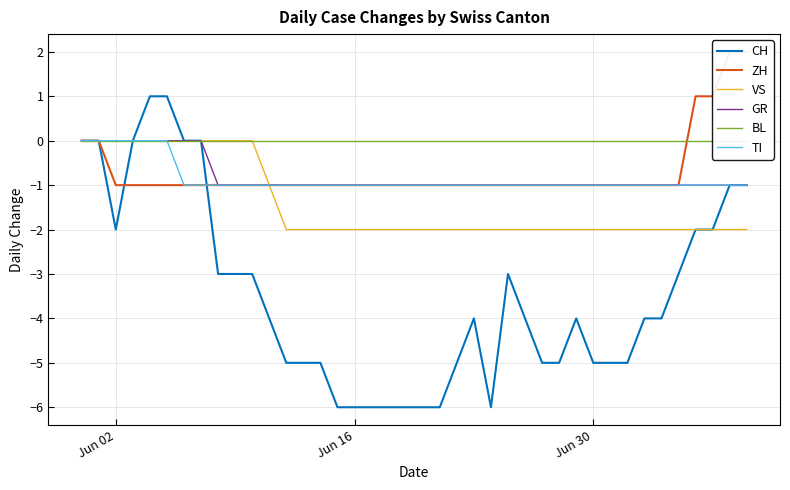

Reading right to left, list all the values displayed in this chart.

CH: -1	-1	-2	-2	-3	-4	-4	-5	-5	-5	-4	-5	-5	-4	-3	-6	-4	-5	-6	-6	-6	-6	-6	-6	-6	-5	-5	-5	-4	-3	-3	-3	0	0	1	1	0	-2	0	0
ZH: 2	2	1	1	-1	-1	-1	-1	-1	-1	-1	-1	-1	-1	-1	-1	-1	-1	-1	-1	-1	-1	-1	-1	-1	-1	-1	-1	-1	-1	-1	-1	-1	-1	-1	-1	-1	-1	0	0
VS: -2	-2	-2	-2	-2	-2	-2	-2	-2	-2	-2	-2	-2	-2	-2	-2	-2	-2	-2	-2	-2	-2	-2	-2	-2	-2	-2	-2	-1	0	0	0	0	0	0	0	0	0	0	0
GR: -1	-1	-1	-1	-1	-1	-1	-1	-1	-1	-1	-1	-1	-1	-1	-1	-1	-1	-1	-1	-1	-1	-1	-1	-1	-1	-1	-1	-1	-1	-1	-1	0	0	0	0	0	0	0	0
BL: 0	0	0	0	0	0	0	0	0	0	0	0	0	0	0	0	0	0	0	0	0	0	0	0	0	0	0	0	0	0	0	0	0	0	0	0	0	0	0	0
TI: -1	-1	-1	-1	-1	-1	-1	-1	-1	-1	-1	-1	-1	-1	-1	-1	-1	-1	-1	-1	-1	-1	-1	-1	-1	-1	-1	-1	-1	-1	-1	-1	-1	-1	0	0	0	0	0	0